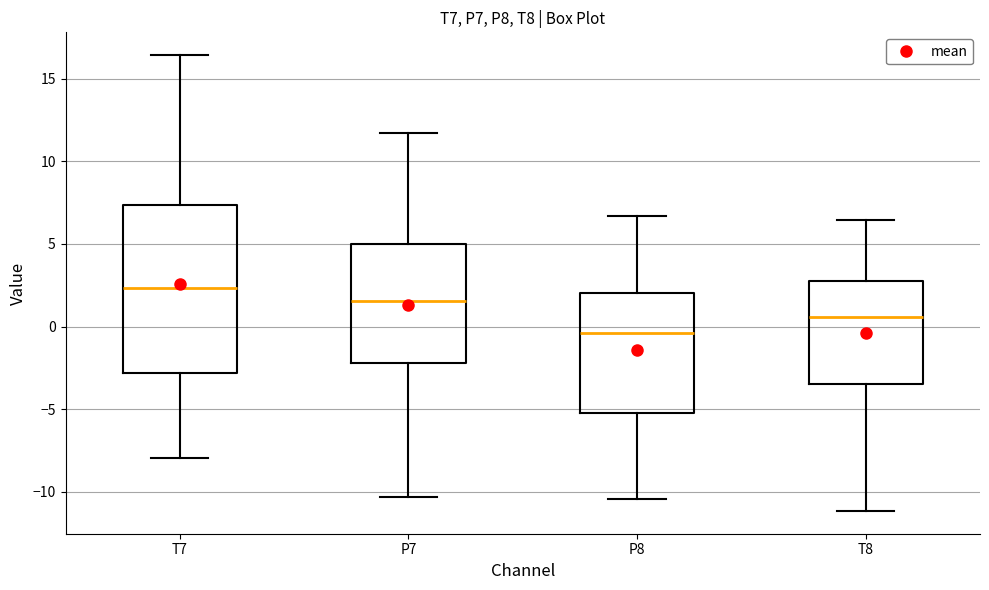

Reading left to right, transcribe this box plot: for each box, give where its median line is, the range the box spans, and where its two whiskers end, as read against the y-axis. The values are not printed on the chart, so give them approximately, as read against the axis.

T7: median 2.5, box -3.0 to 7.5, whiskers -8.0 to 16.5
P7: median 1.5, box -2.0 to 5.0, whiskers -10.5 to 11.5
P8: median -0.5, box -5.0 to 2.0, whiskers -10.5 to 6.5
T8: median 0.5, box -3.5 to 3.0, whiskers -11.0 to 6.5